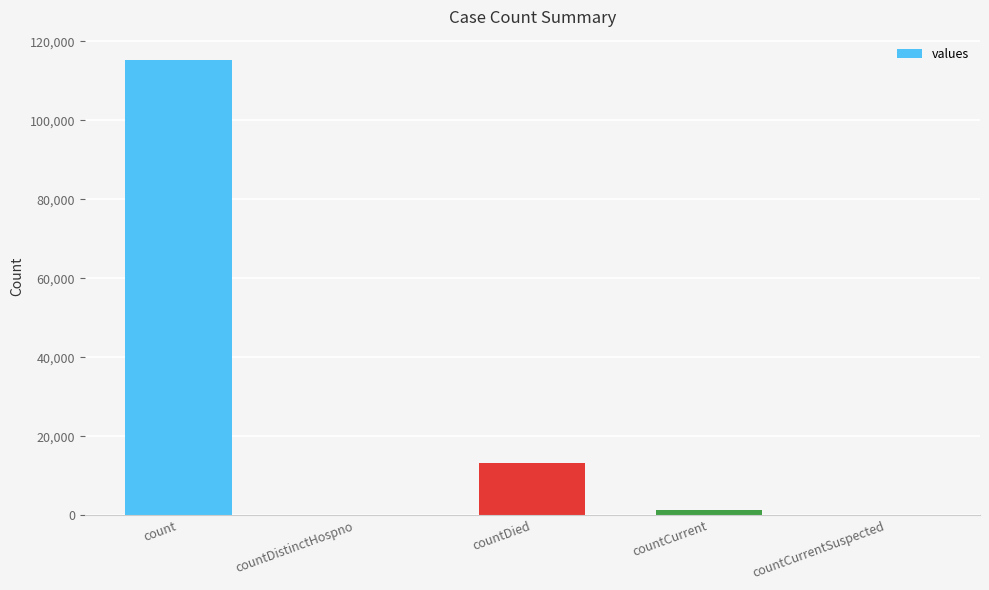

What is the sum of the values at count and countDistinctHospno?

115379